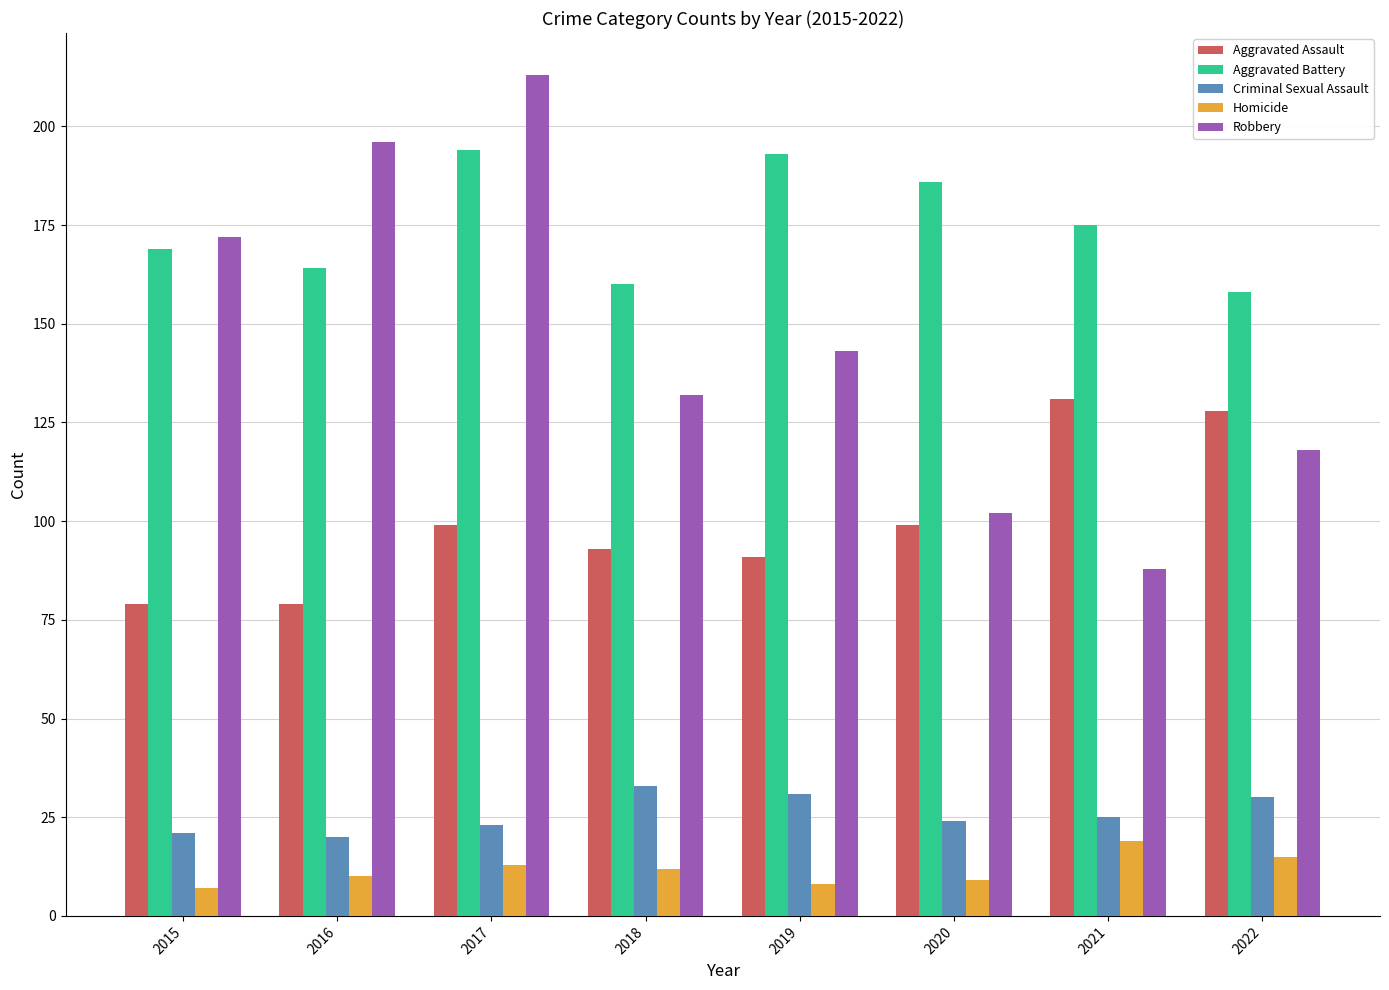

Which series has the largest range (max minus min)?

Robbery